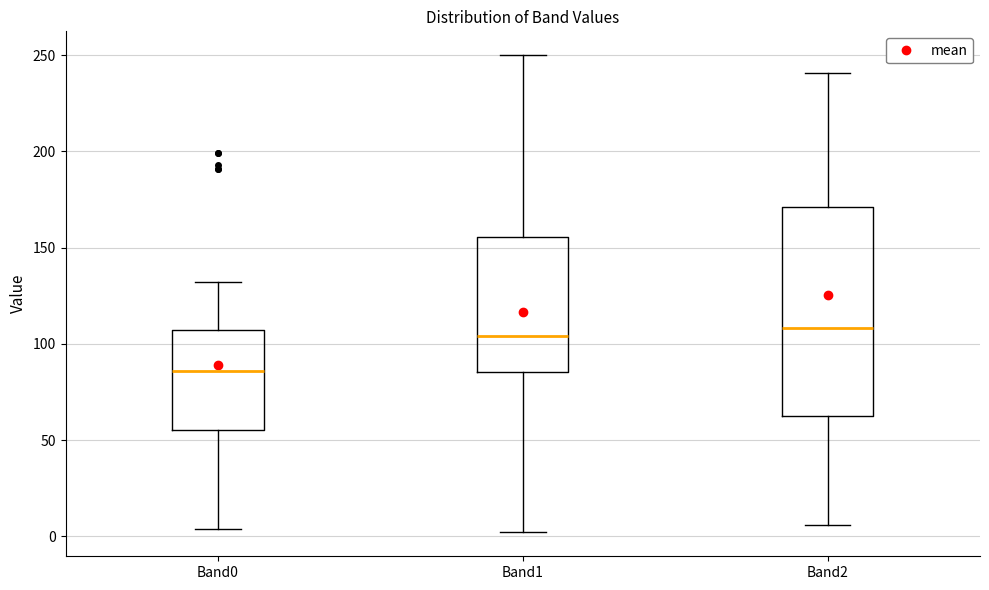

Reading left to right, transcribe this box plot: for each box, give where its median line is, the range the box spans, and where its two whiskers end, as read against the y-axis. The values are not printed on the chart, so give them approximately, as read against the axis.

Band0: median 85, box 55 to 105, whiskers 5 to 130
Band1: median 105, box 85 to 155, whiskers 0 to 250
Band2: median 110, box 65 to 170, whiskers 5 to 240